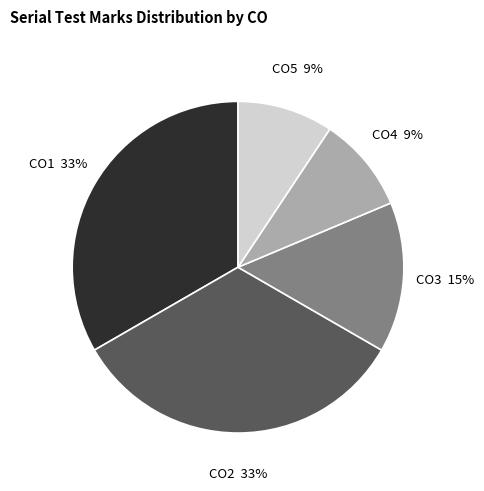

To the nearest percent, what is the difference between the largest and smallest slice percentages?

24%